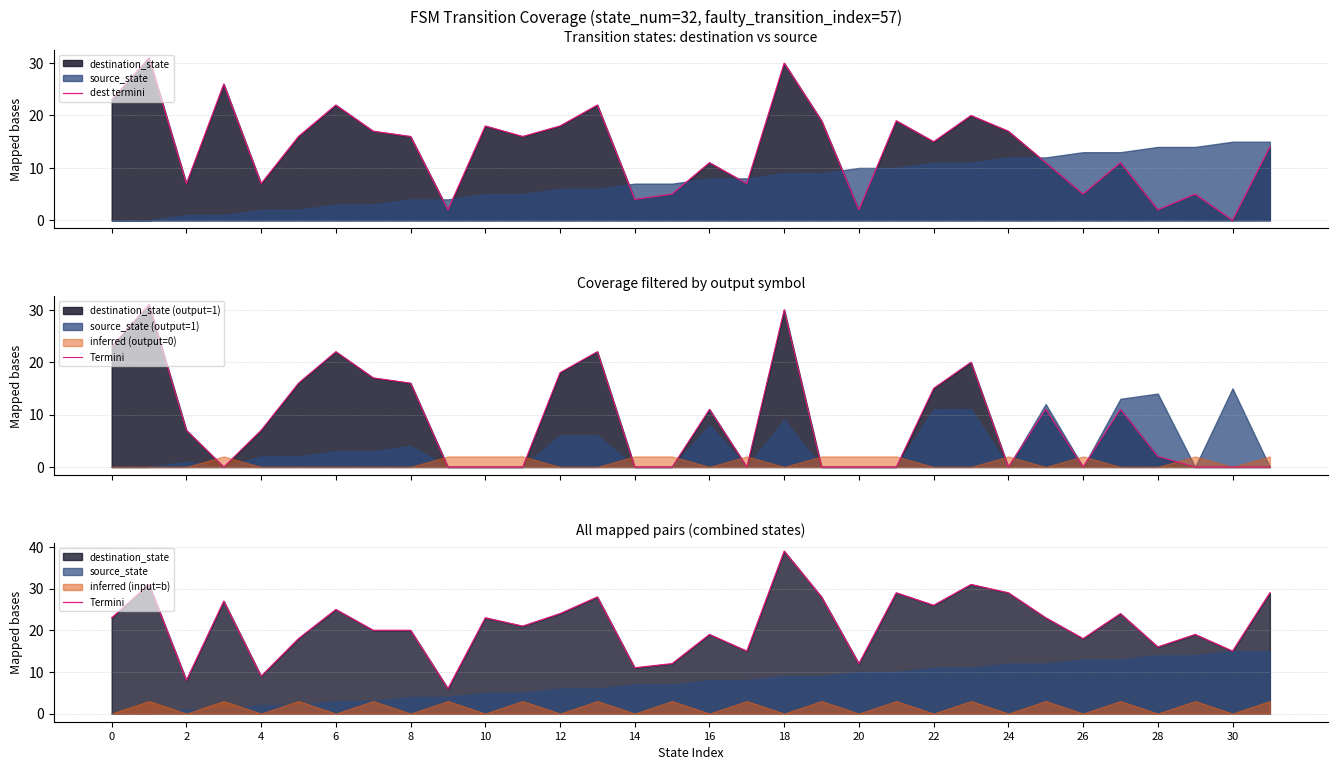

Reading left to right, what are all the values shown in this chart?

dest termini: 23	31	7	26	7	16	22	17	16	2	18	16	18	22	4	5	11	7	30	19	2	19	15	20	17	11	5	11	2	5	0	14
Termini: 23	31	8	27	9	18	25	20	20	6	23	21	24	28	11	12	19	15	39	28	12	29	26	31	29	23	18	24	16	19	15	29